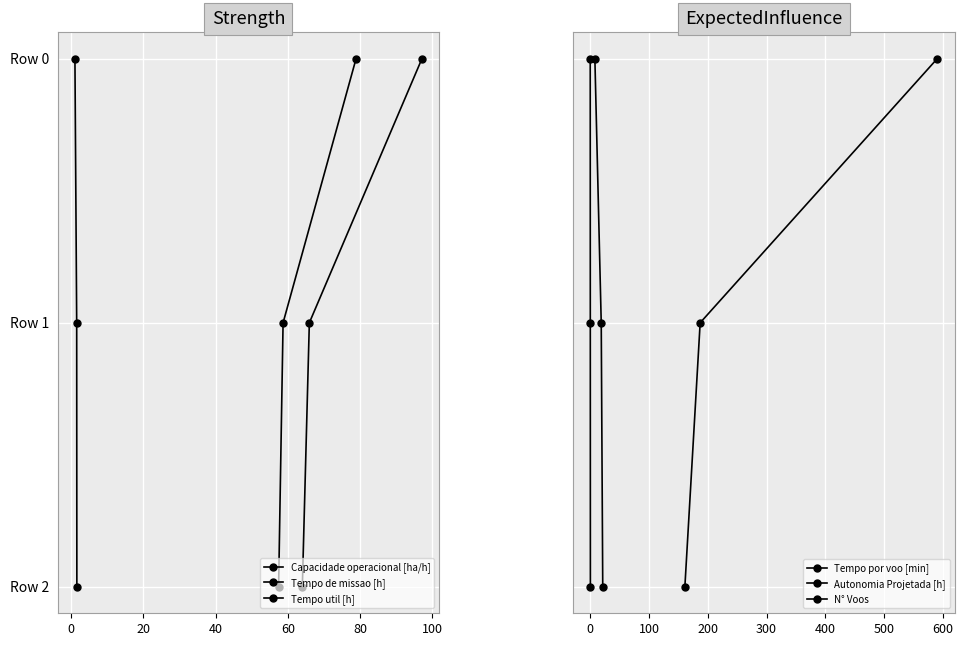

What is the difference between the second highest and minimum values in the Tempo por voo [min] series?

1